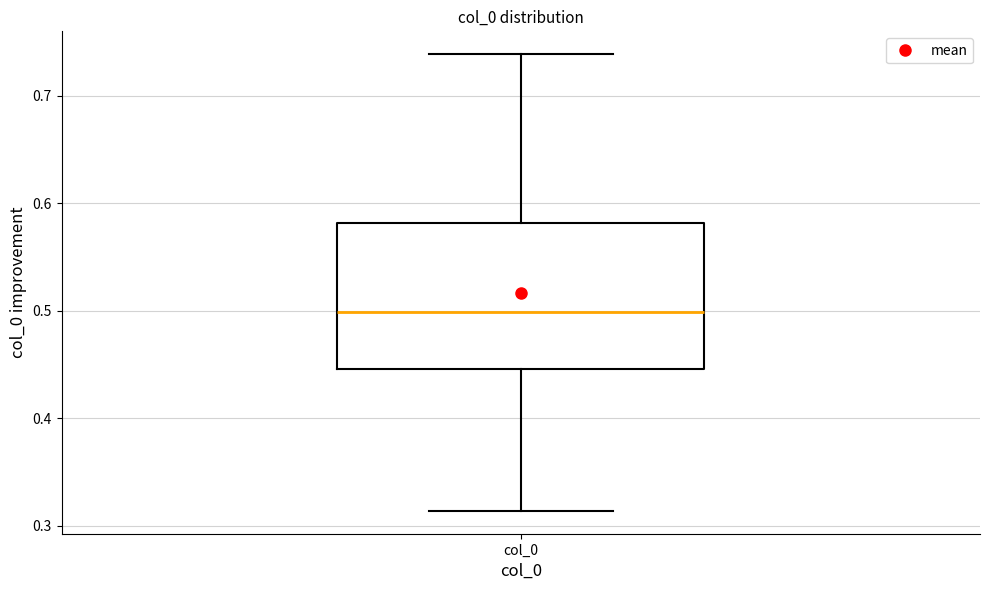

Transcribe this box plot: give where the median line is, the range the box spans, and where the two whiskers end, as read against the y-axis. The values are not printed on the chart, so give them approximately, as read against the axis.

median 0.50, box 0.45 to 0.58, whiskers 0.31 to 0.74